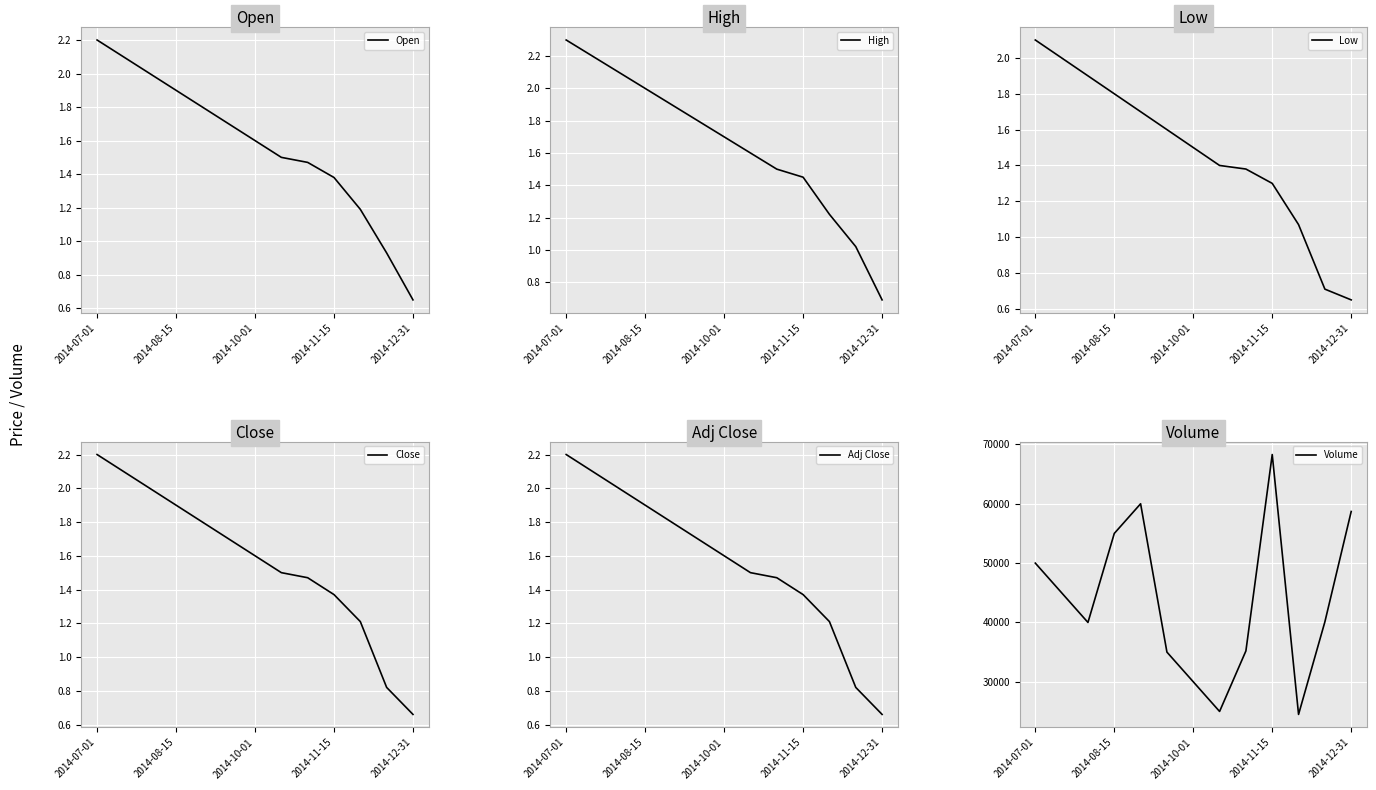

What is the difference between the highest and lowest values at 8?

35198.6